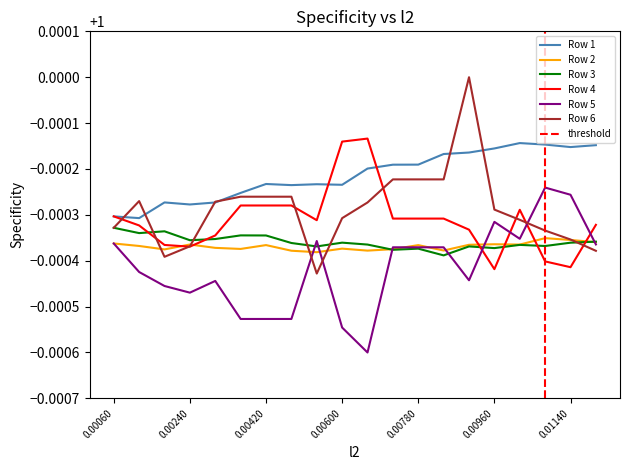

Is the value of Row 2 at 0.01140 greater than the value of Row 3 at 0.00060?

No